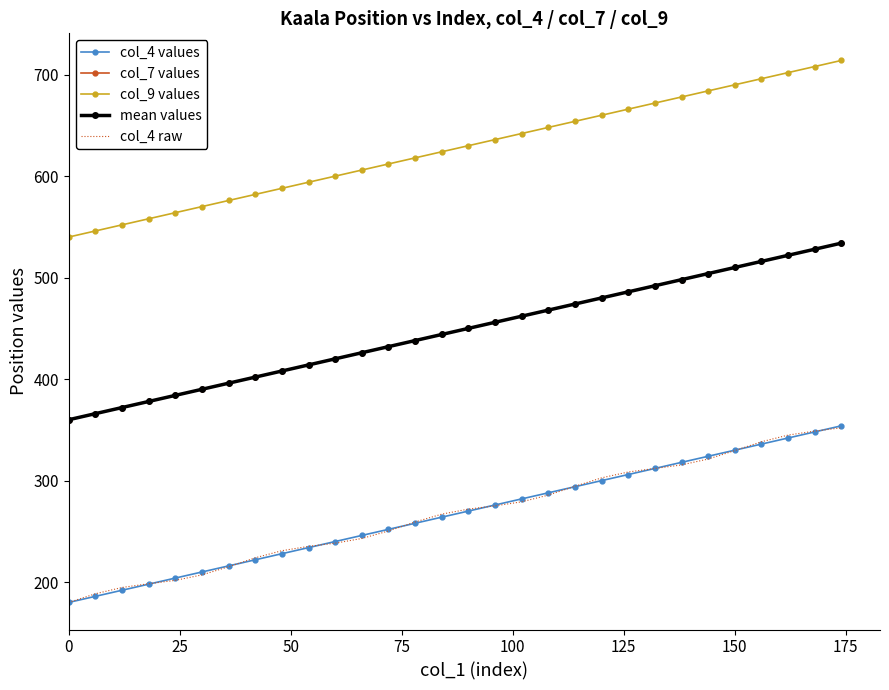

What is the value of the col_4 raw point at the 8th from the left?

224.0